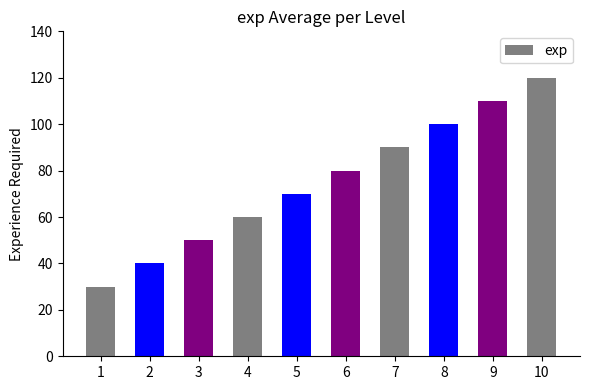

Is it true that the value at 1 is 12?

False